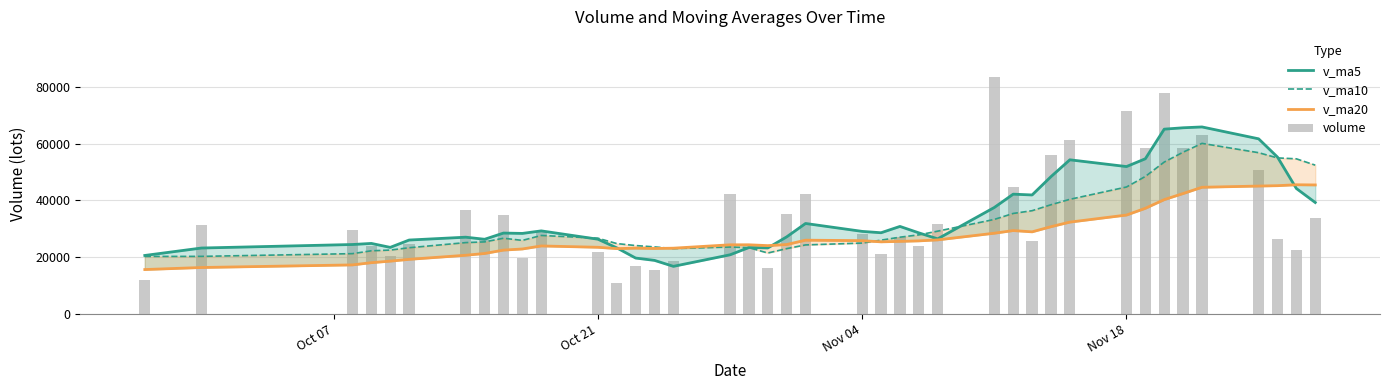

The value of v_ma20 at Nov 04 is 15502.1. True or false?

False